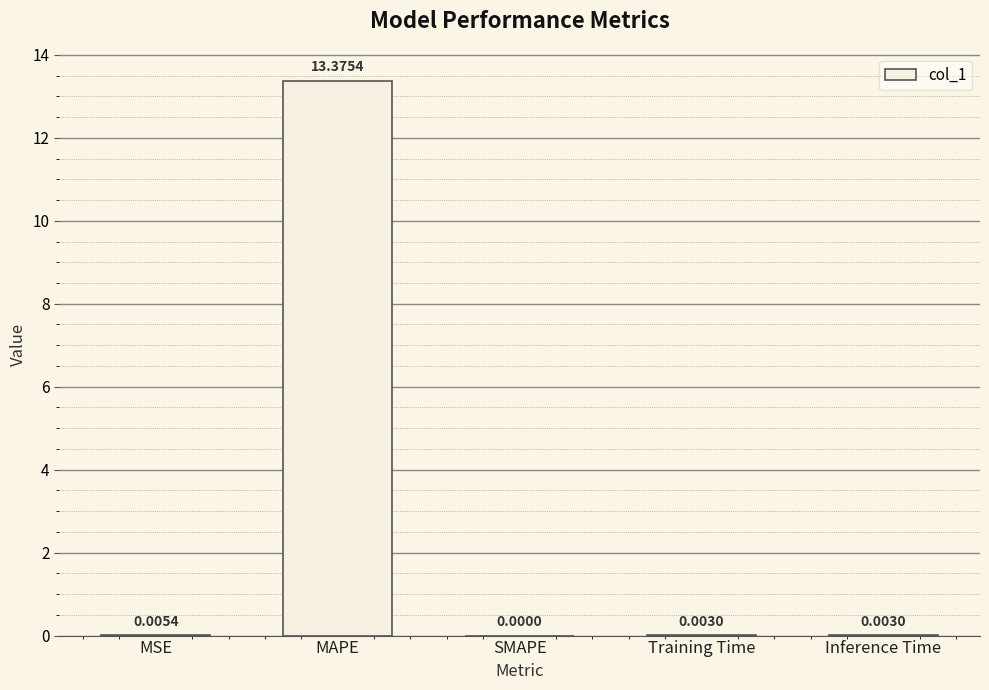

Are the bars horizontal?

No